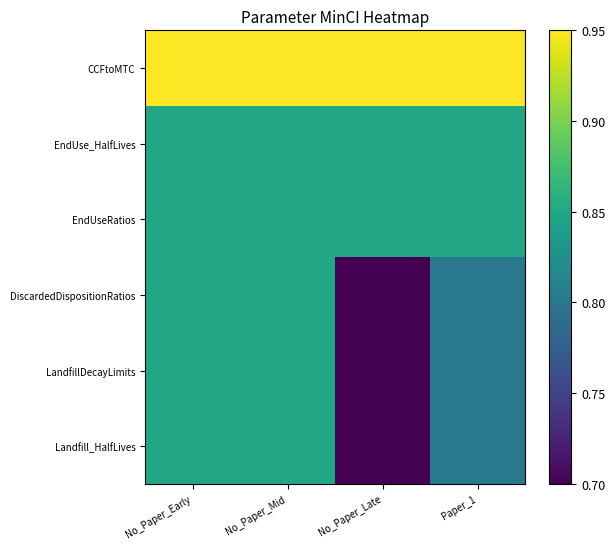

Reading left to right, transcribe all the data shown in this chart.

CCFtoMTC: No_Paper_Early=0.9	No_Paper_Mid=0.9	No_Paper_Late=0.9	Paper_1=0.9
EndUse_HalfLives: No_Paper_Early=0.8	No_Paper_Mid=0.8	No_Paper_Late=0.8	Paper_1=0.8
EndUseRatios: No_Paper_Early=0.8	No_Paper_Mid=0.8	No_Paper_Late=0.8	Paper_1=0.8
DiscardedDispositionRatios: No_Paper_Early=0.8	No_Paper_Mid=0.8	No_Paper_Late=0.7	Paper_1=0.8
LandfillDecayLimits: No_Paper_Early=0.8	No_Paper_Mid=0.8	No_Paper_Late=0.7	Paper_1=0.8
Landfill_HalfLives: No_Paper_Early=0.8	No_Paper_Mid=0.8	No_Paper_Late=0.7	Paper_1=0.8